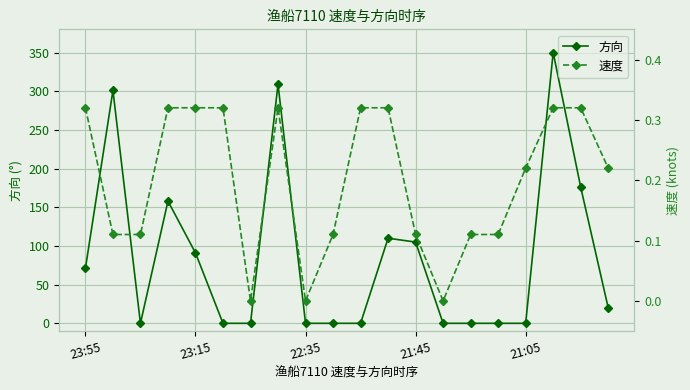

Count the 速度 values in the range 0 to 1.

20